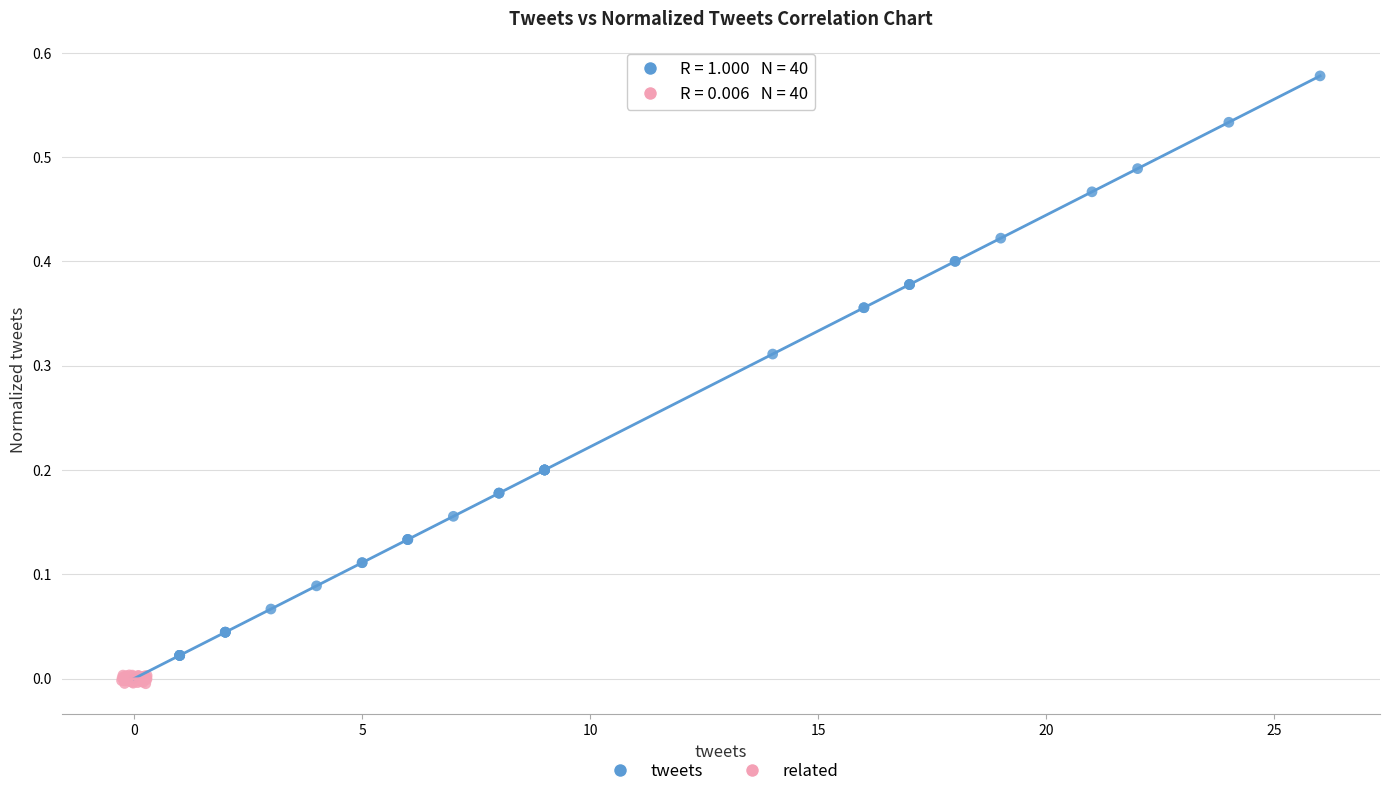

Which series has the widest spread of Y values?

tweets